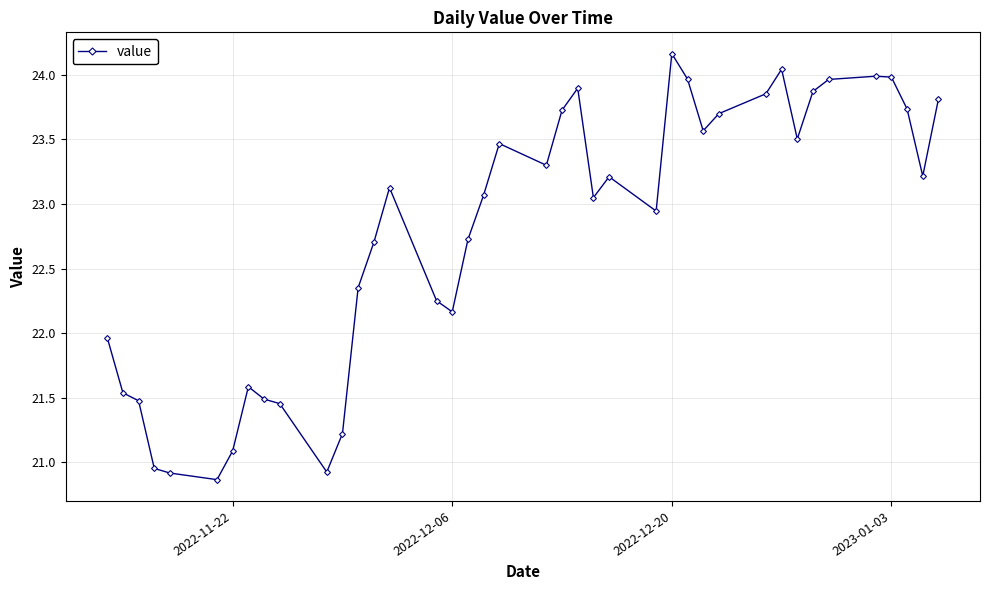

What is the maximum value shown in the chart?

24.2